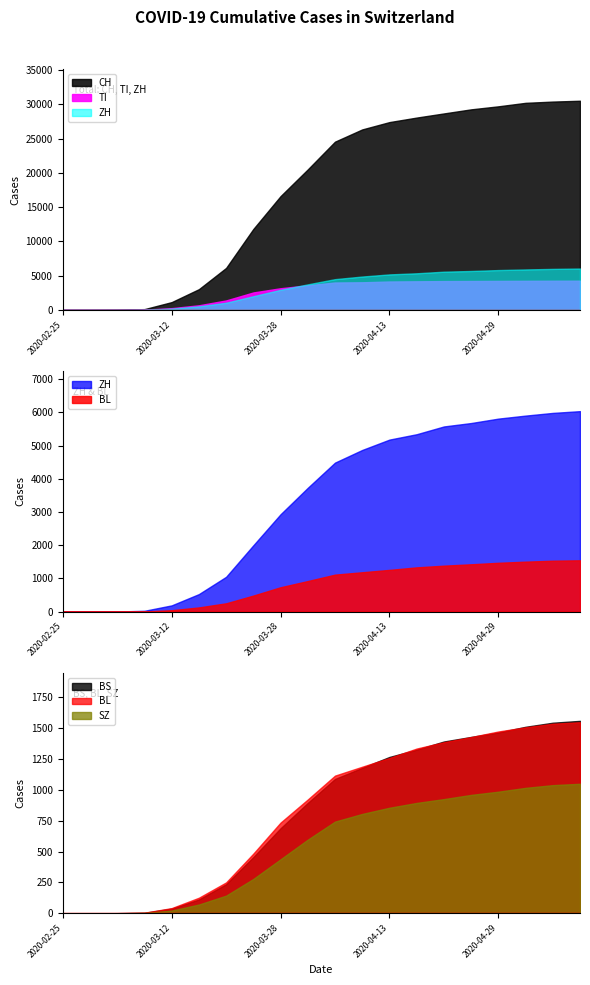

Rank the series by their maximum value, from lowest to highest.

SZ, BL, BS, TI, ZH, CH